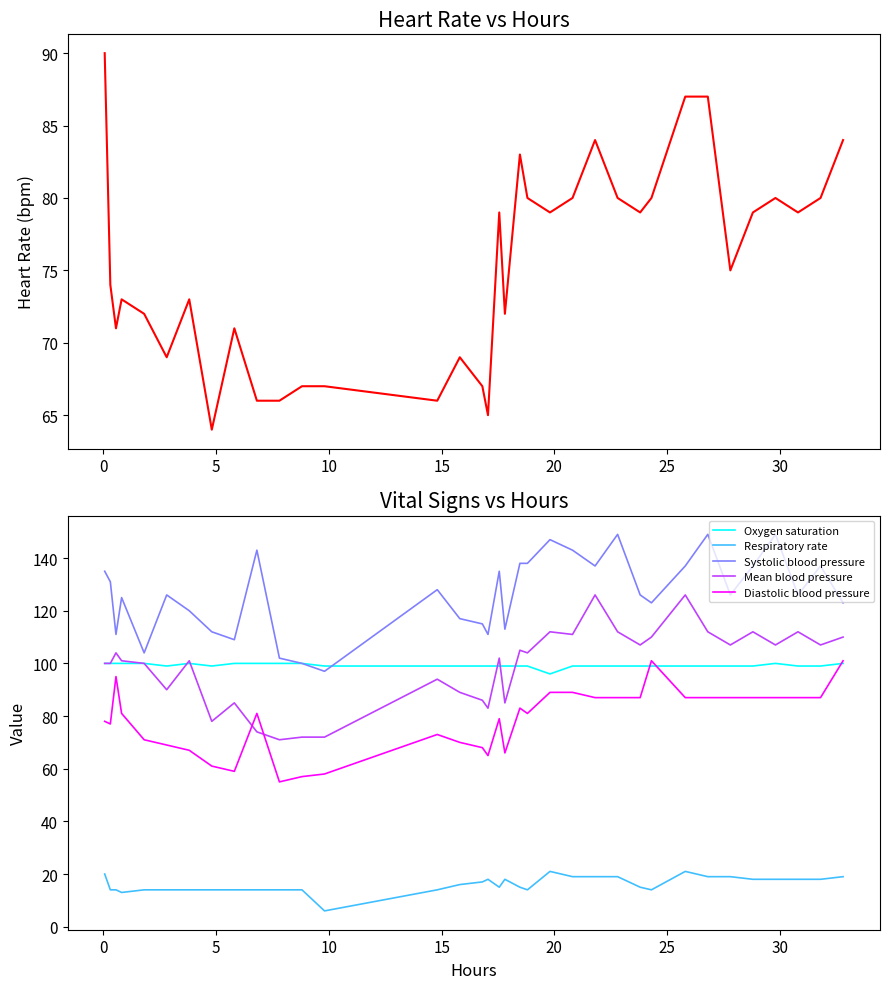

True or false: Respiratory rate and Oxygen saturation cross at least once.

False